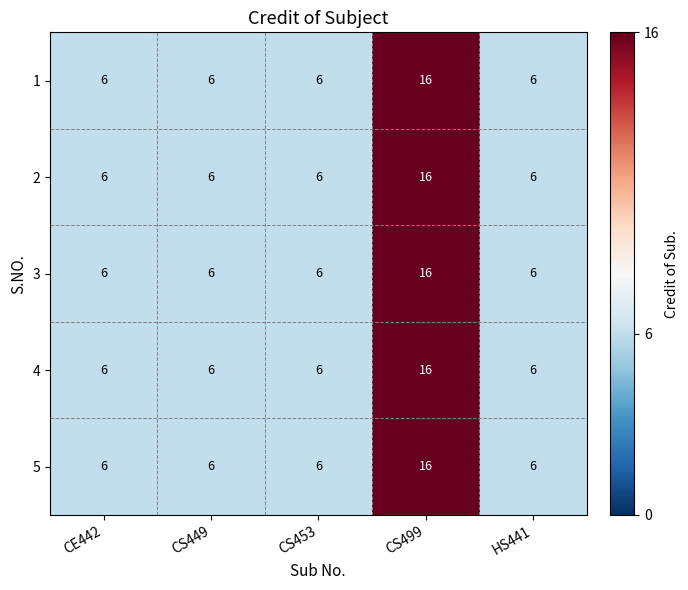

How many values in the 3 series exceed 6?

1